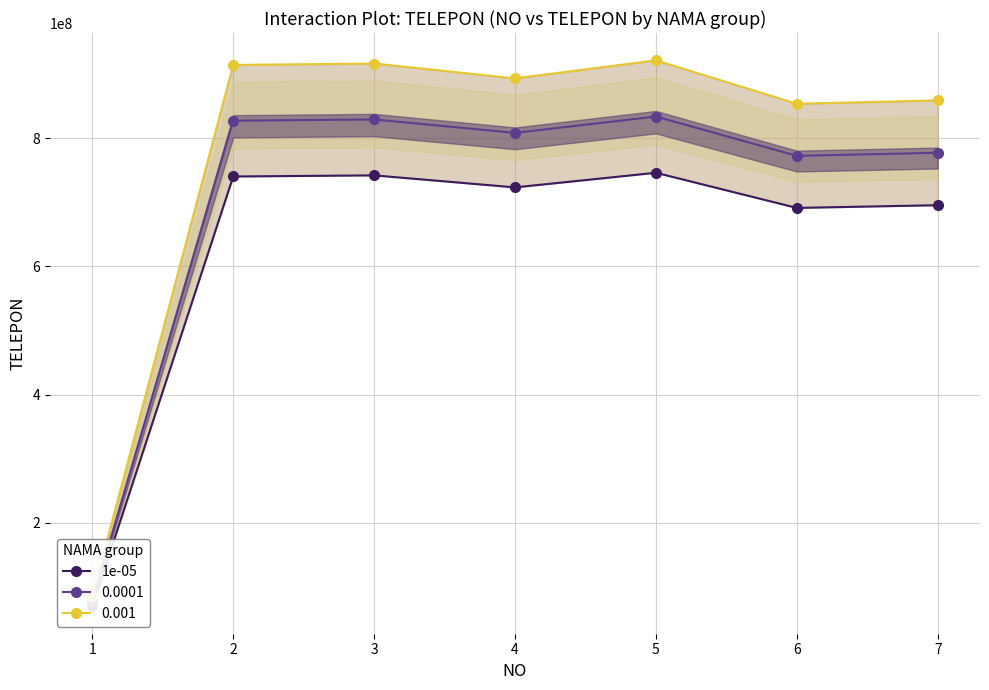

What is the value of the 5th point from the left?

746379041.5